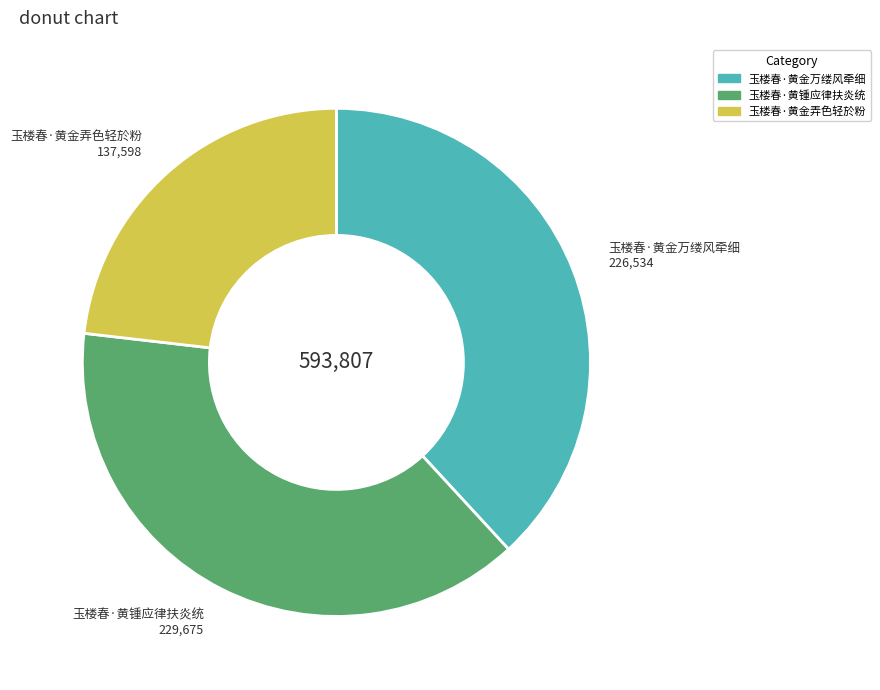

The 玉楼春·黄金弄色轻於粉 slice represents 11% of the pie. True or false?

False